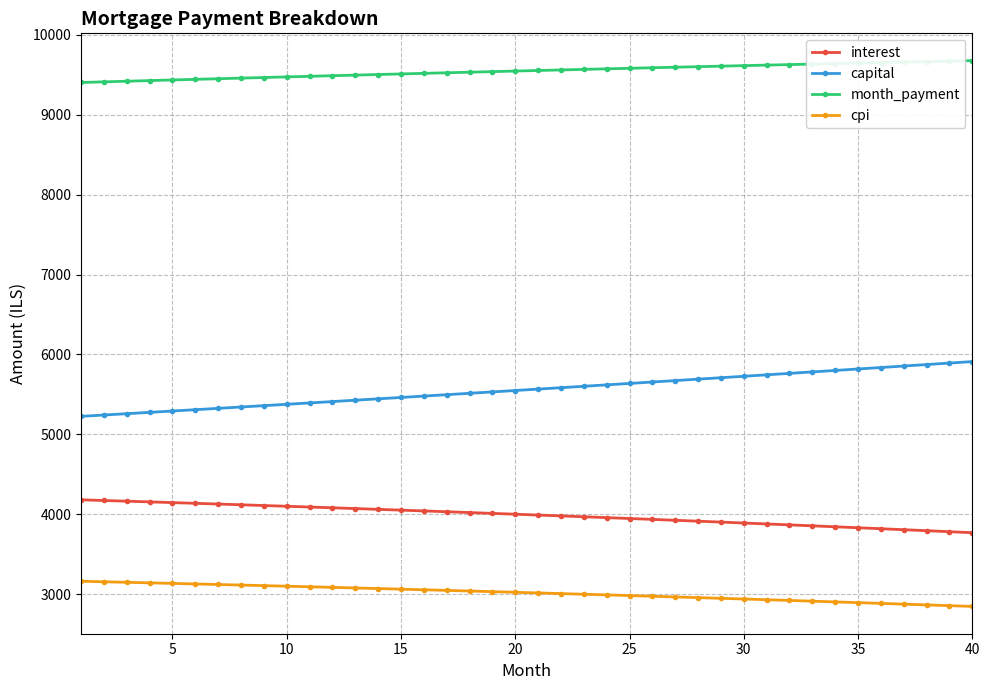

What is the lowest value of the interest series?

3767.9